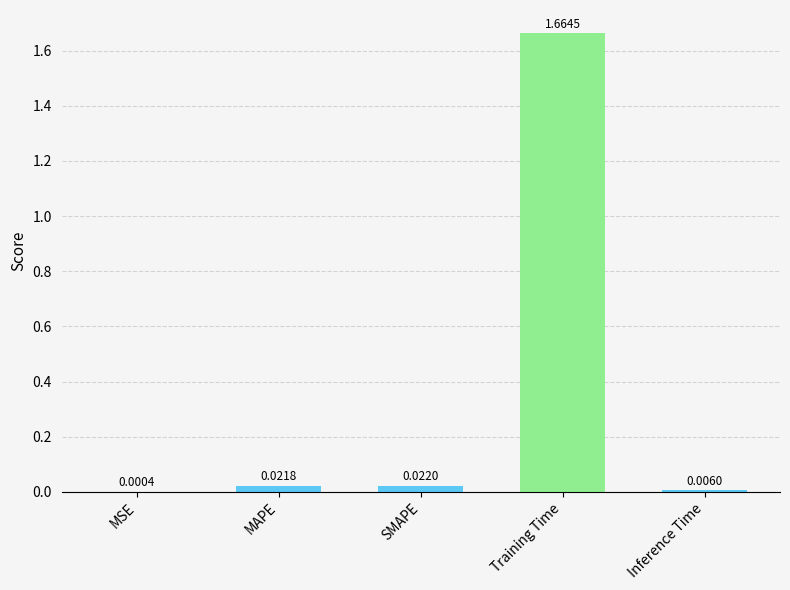

How many categories are shown in the chart?

5